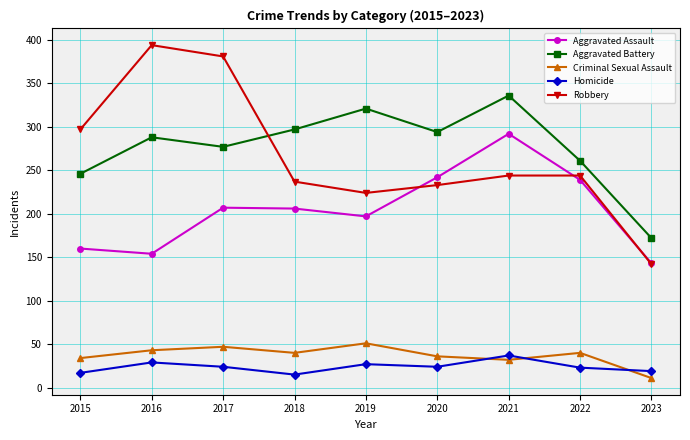

Rank the series by their maximum value, from lowest to highest.

Homicide, Criminal Sexual Assault, Aggravated Assault, Aggravated Battery, Robbery